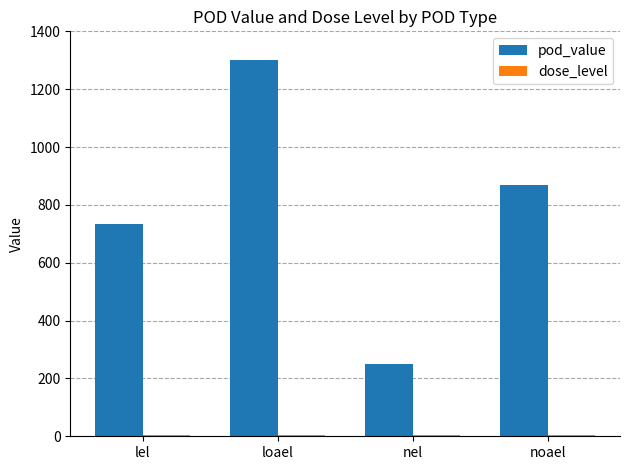

What is the greatest value displayed?

1300.0